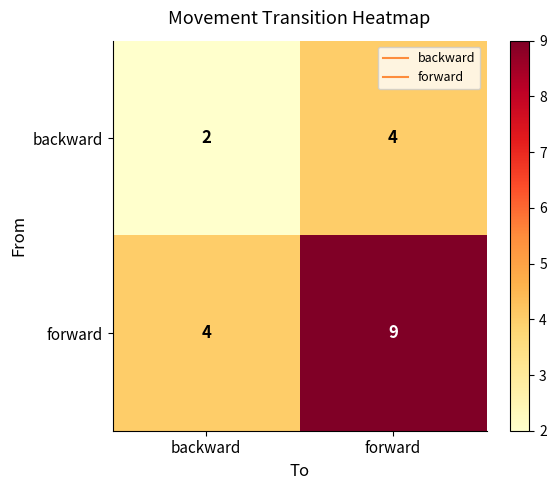

At which label does forward reach its minimum?

backward